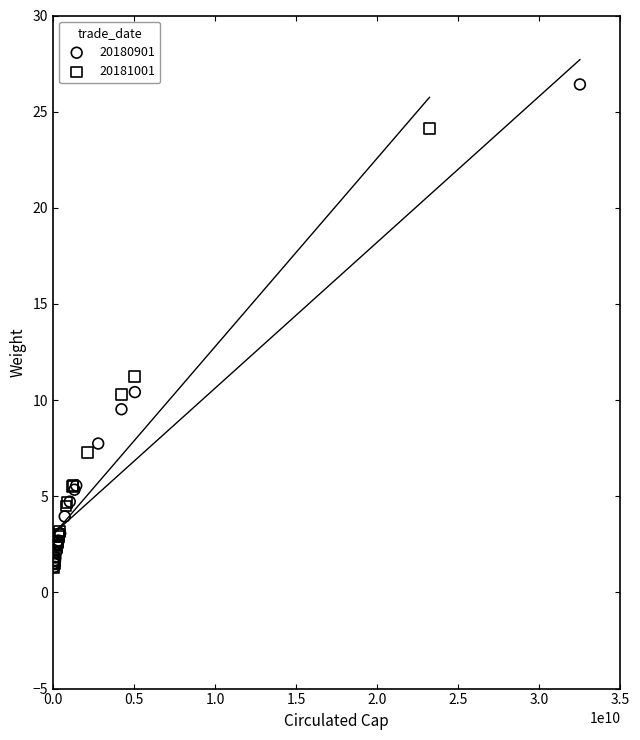

Which series reaches the maximum Y coordinate?

20180901